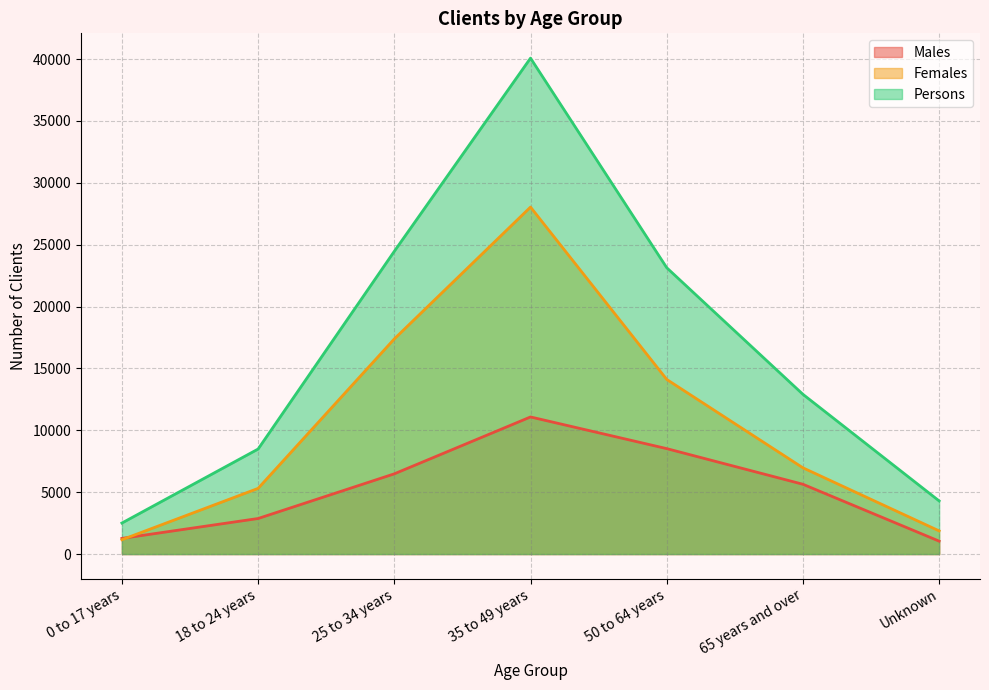

Which series has the largest total across all categories?

Persons